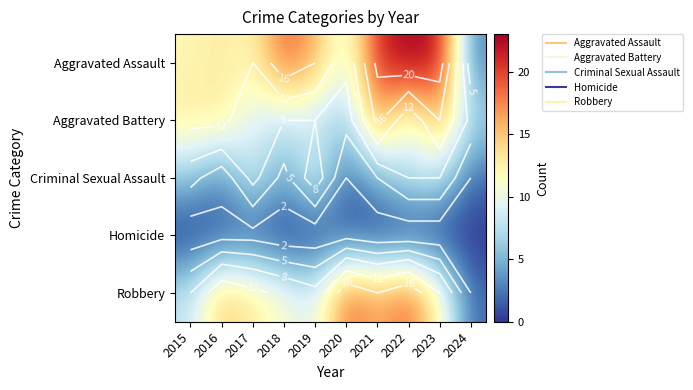

Is the value of Aggravated Assault at 2020 greater than the value of Homicide at 2023?

Yes